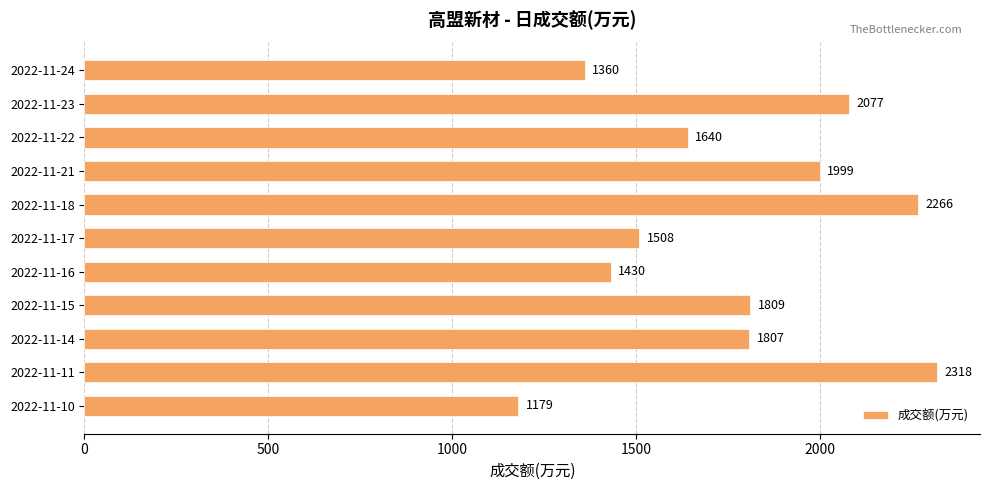

What is the change in value from 2022-11-23 to 2022-11-21?

-78